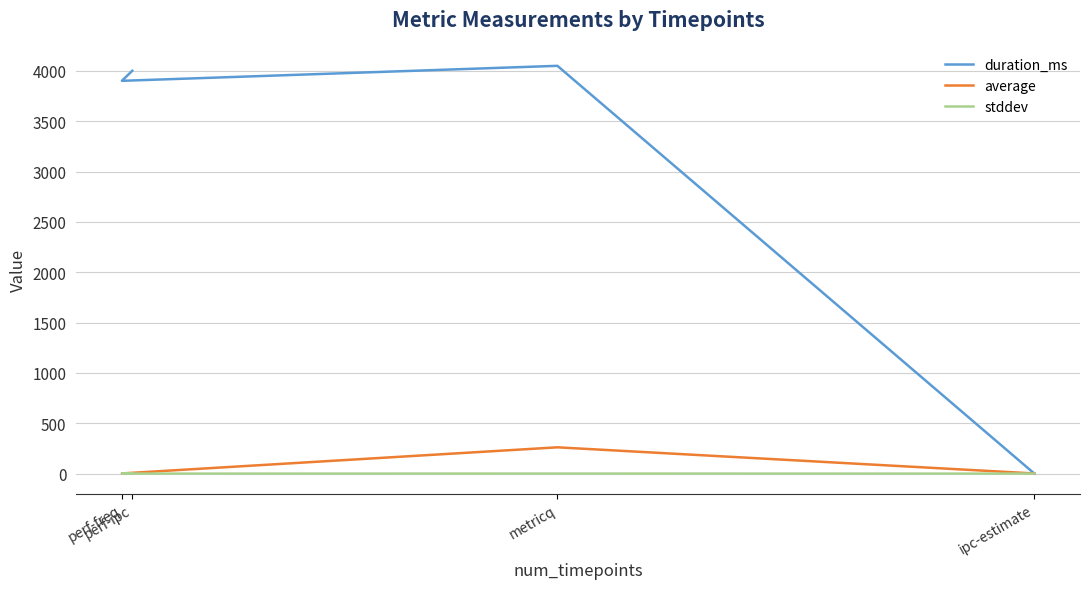

Is it true that stddev equals 0.0 at perf-freq?

False